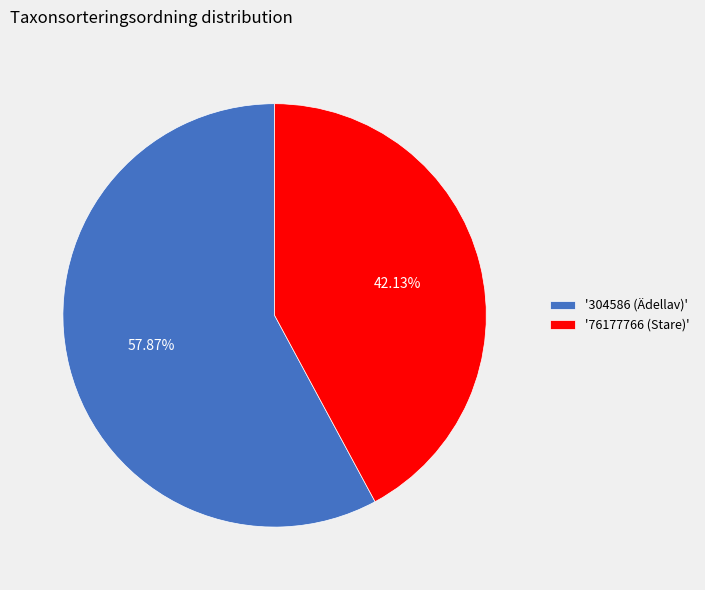

Rank the categories by value from highest to lowest.

'304586 (Ädellav)', '76177766 (Stare)'